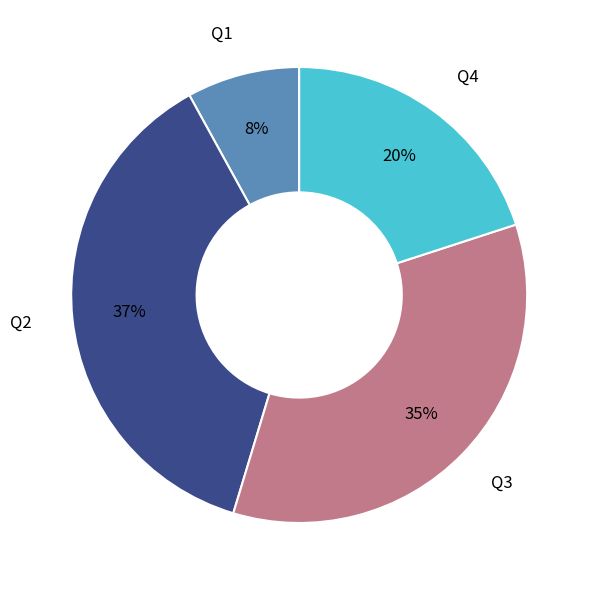

Is it true that Q3 is 25% of the pie?

False